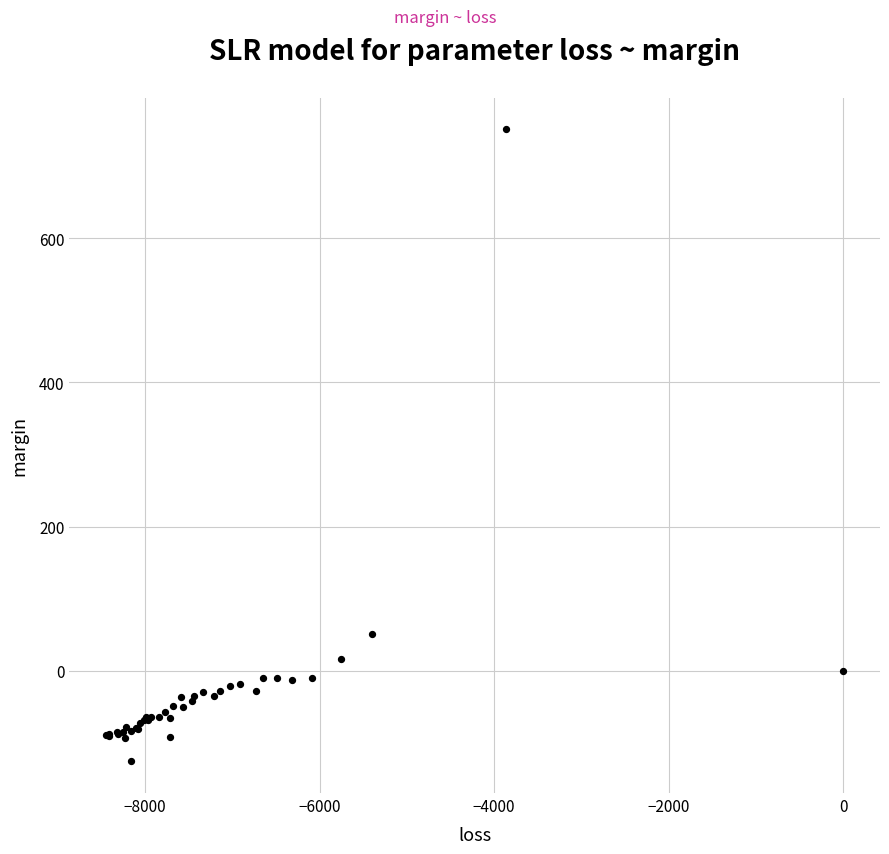

What Y value in the scatter plot is closest to 312?

50.9